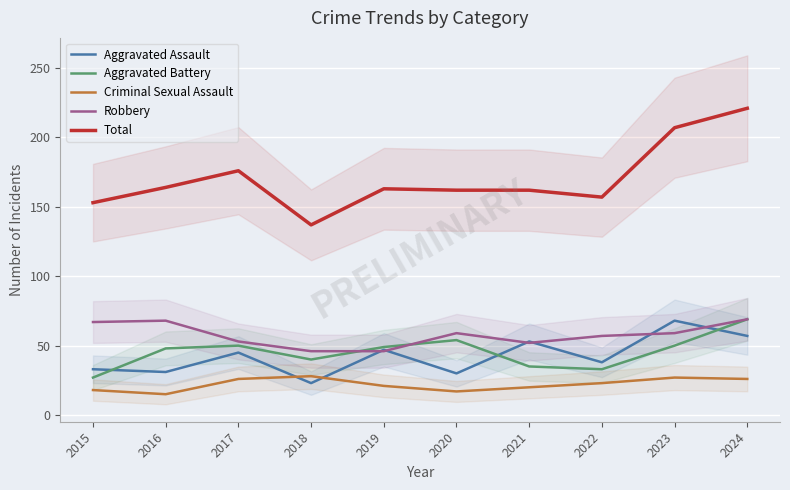

Which series changed the most between 2017 and 2023?

Total